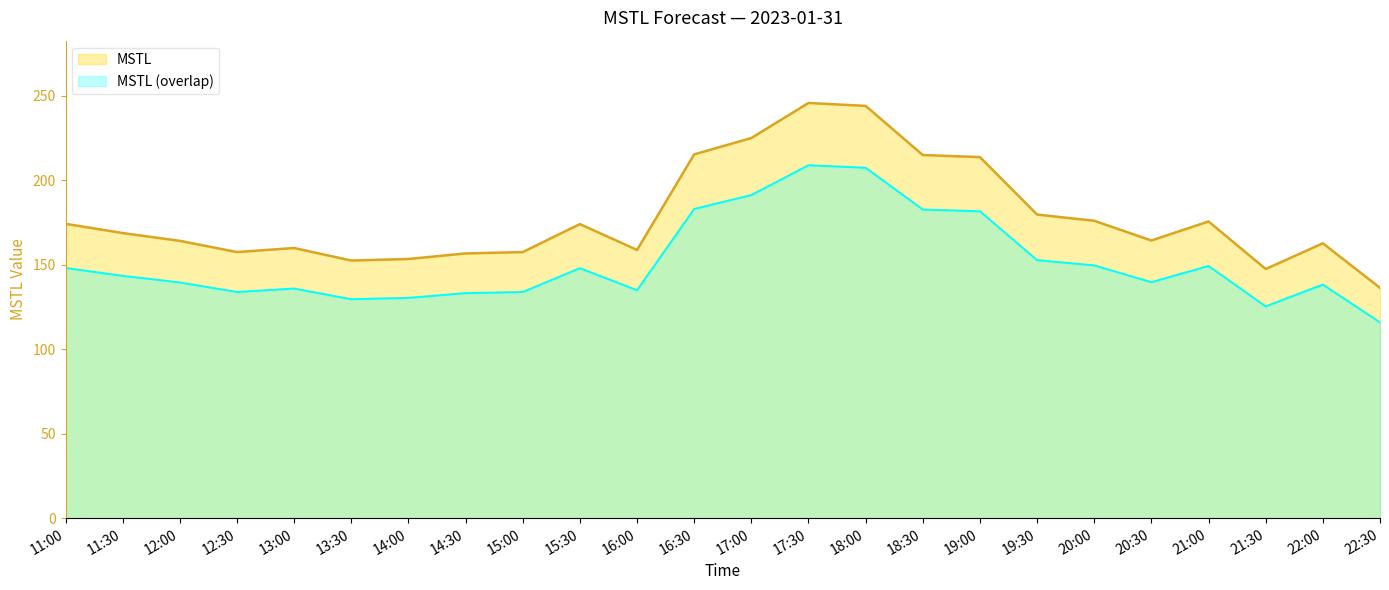

Which series has the widest spread of values?

MSTL